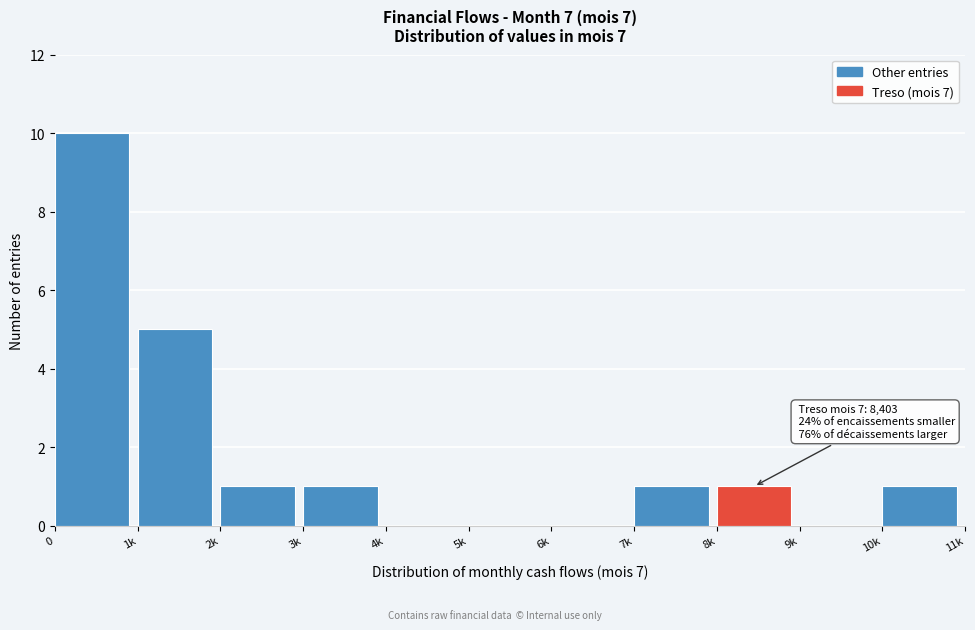

Reading right to left, extract all data points from this chart.

10k=1	9k=0	8k=1	7k=1	6k=0	5k=0	4k=0	3k=1	2k=1	1k=5	0=10